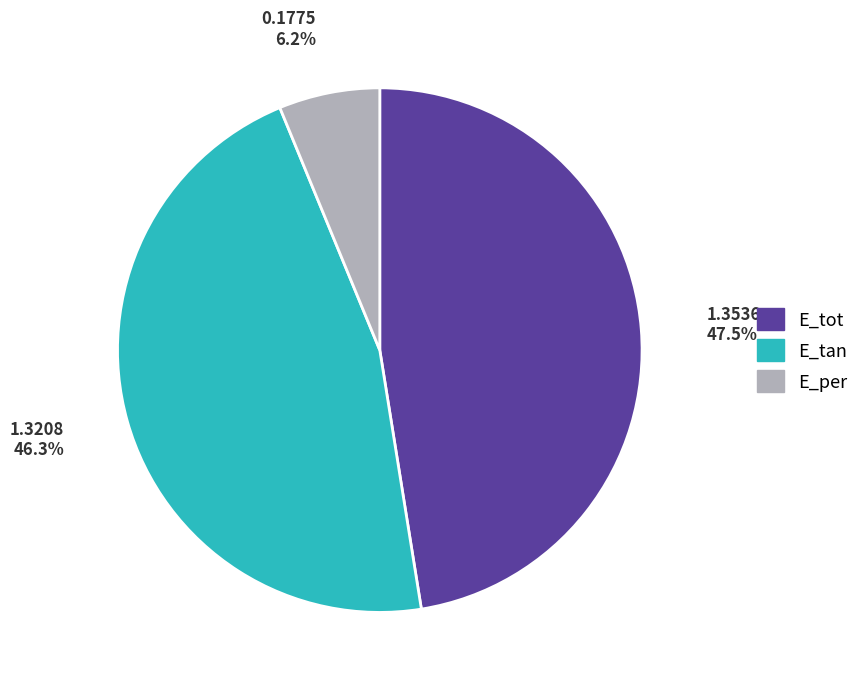

How many slices are in this pie chart?

3